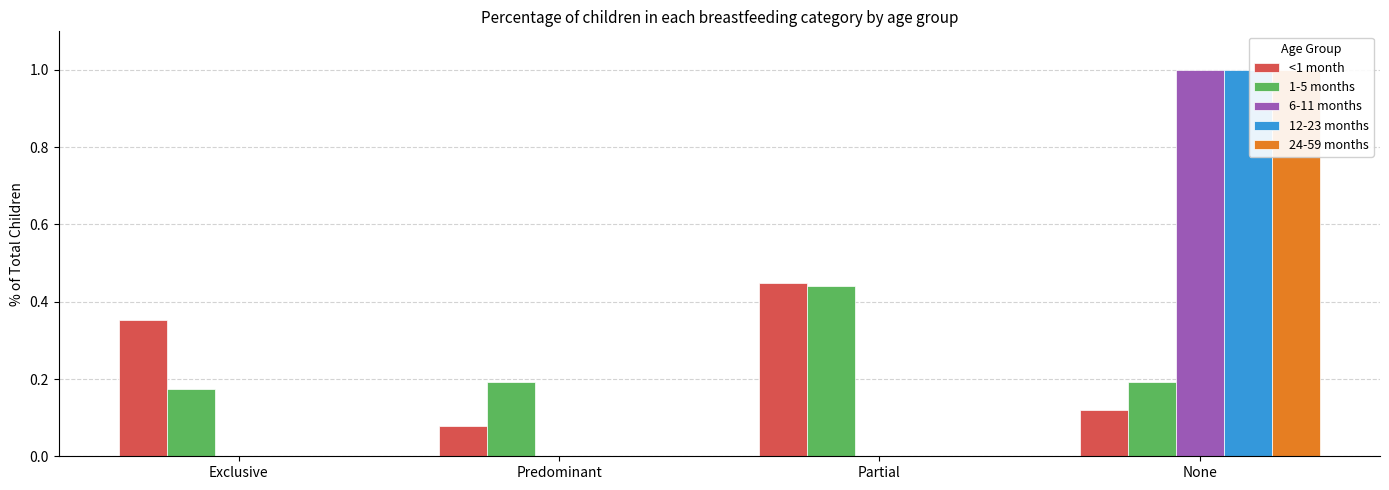

The 6-11 months series shows 0.4 at Predominant. True or false?

False